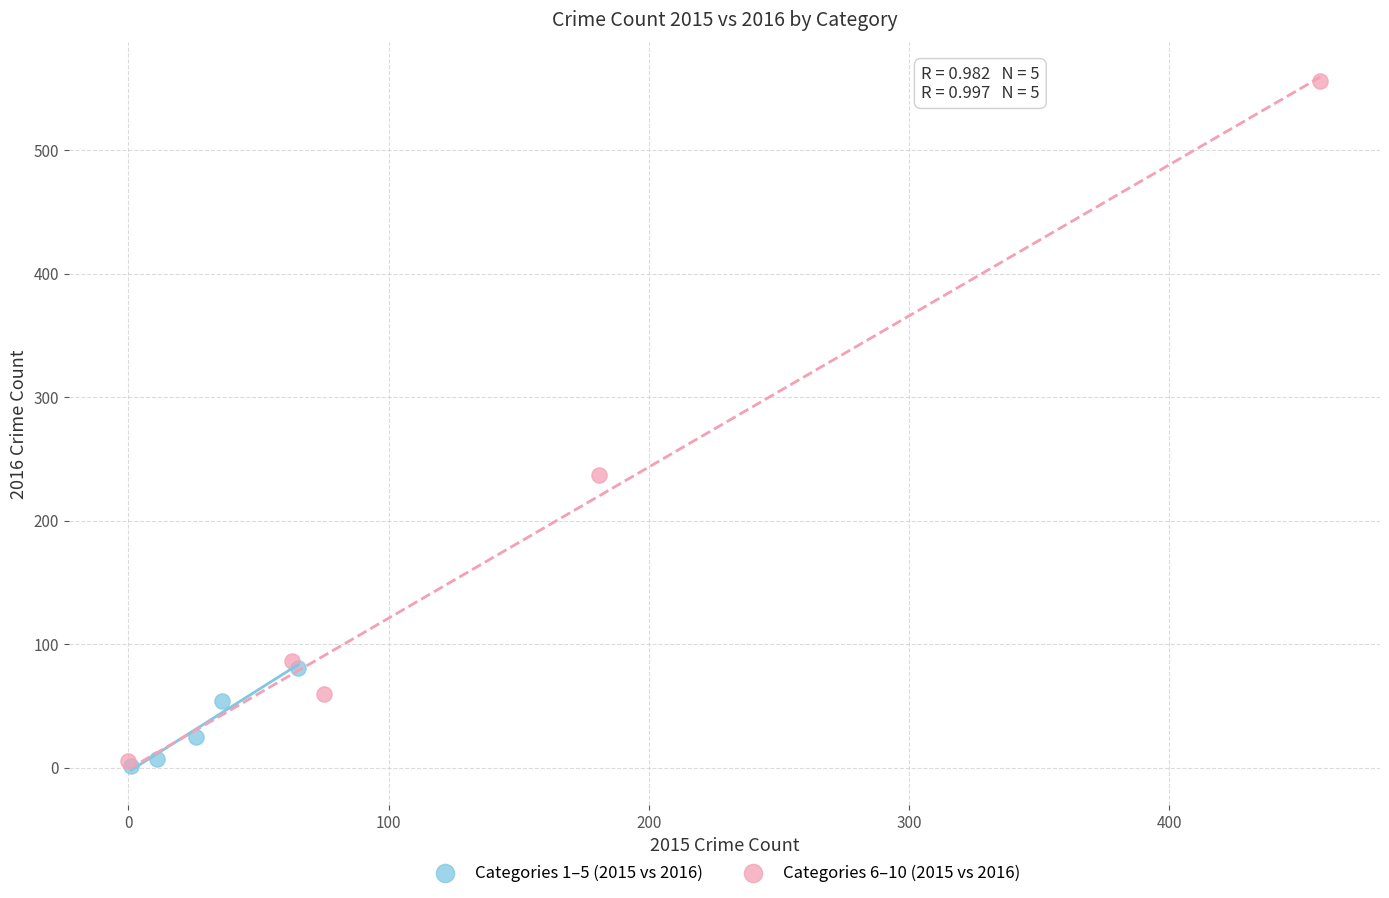

Which series has the largest Y range (max minus min)?

Categories 6–10 (2015 vs 2016)